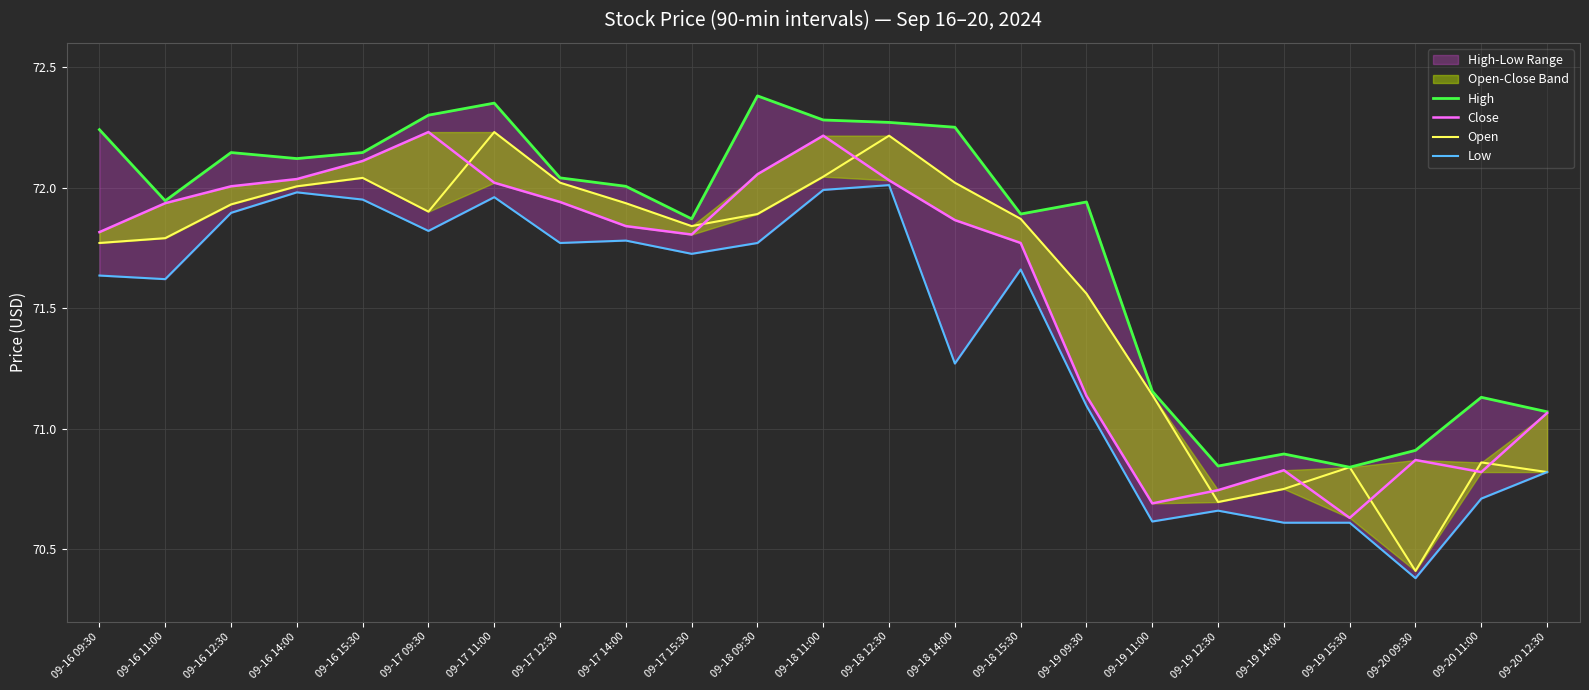

Rank the series at 09-18 11:00 from lowest to highest value.

Low, Open, Close, High